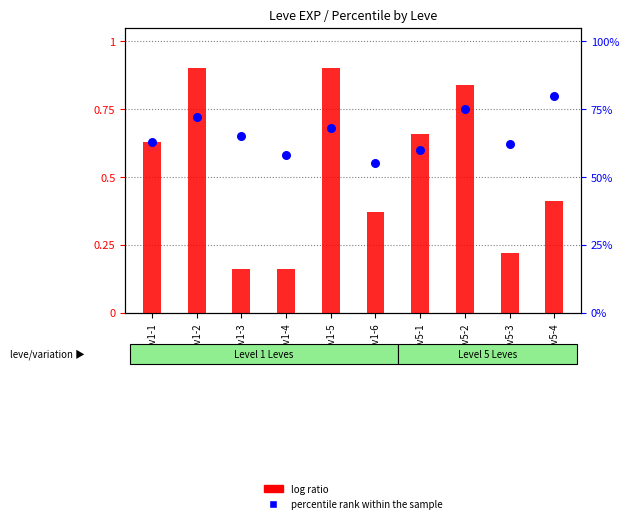

Which series has the largest Y range (max minus min)?

percentile rank within the sample